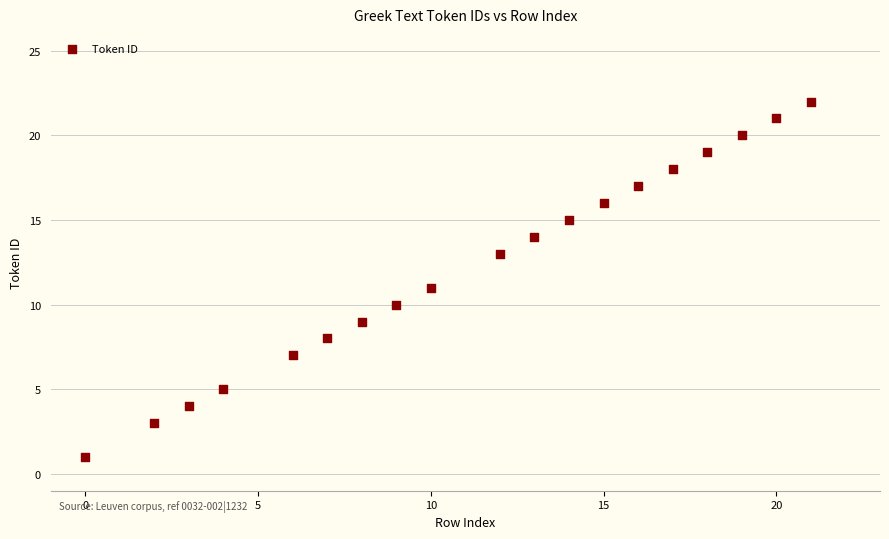

What is the range of X values (max minus min)?

21